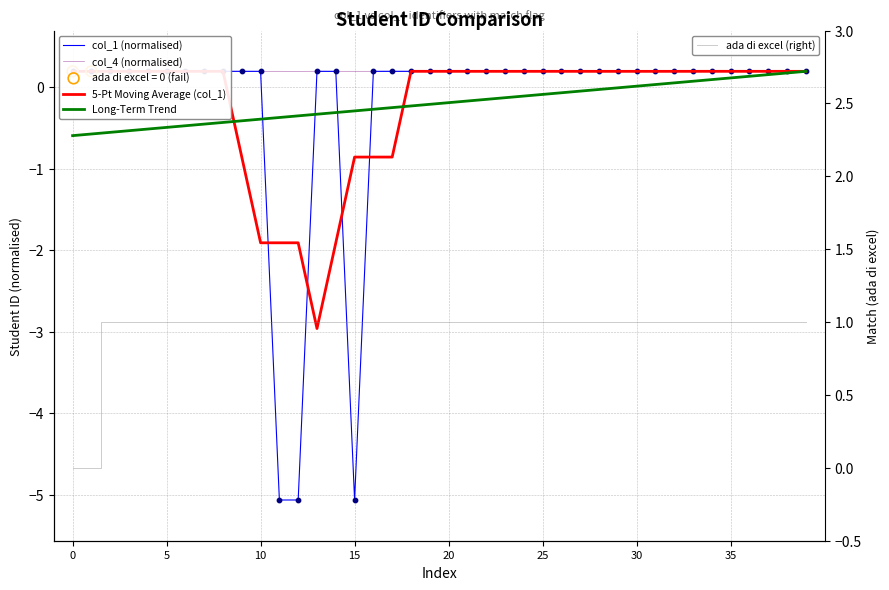

Which series has the largest Y range (max minus min)?

col_1 (normalised)